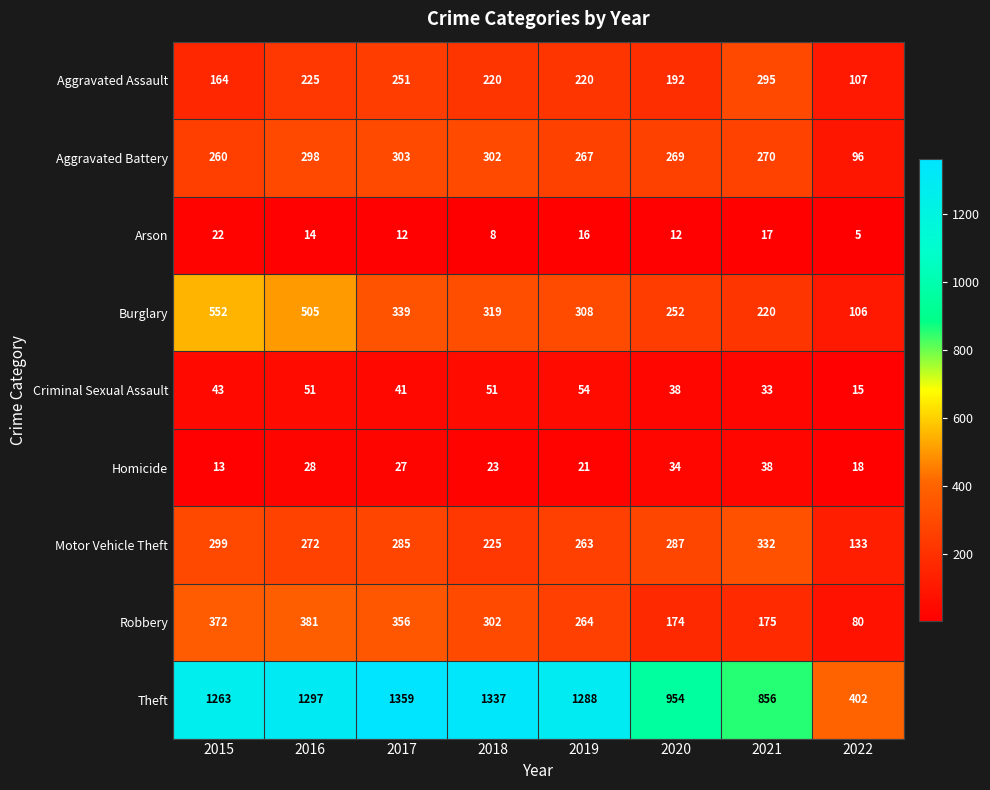

What is the approximate value of Motor Vehicle Theft at 2018?

225